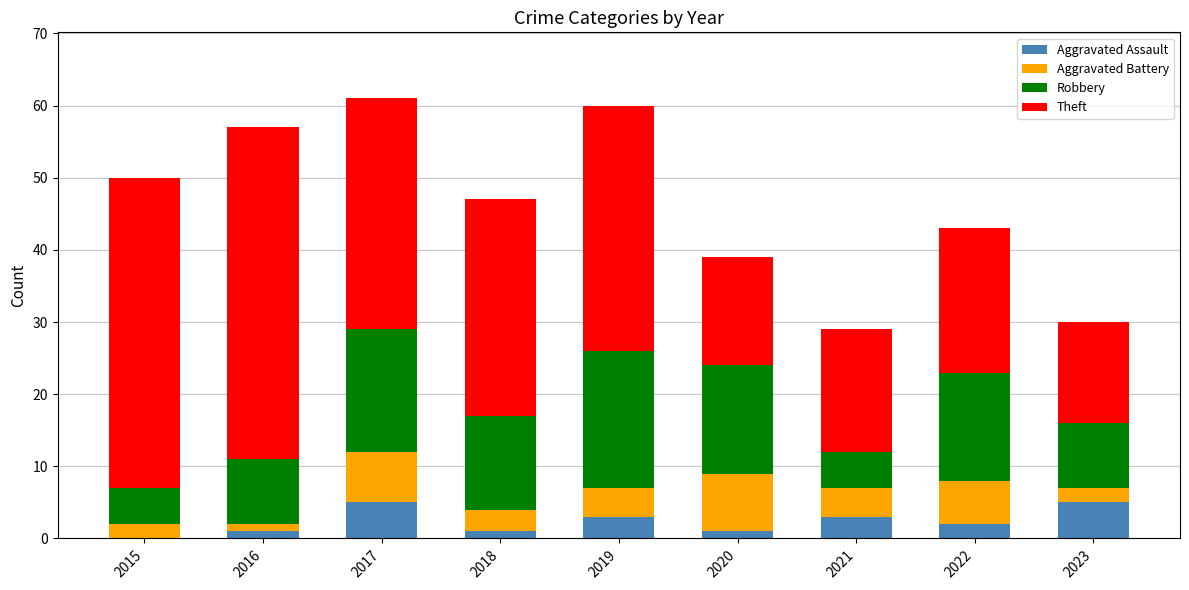

Is it true that Aggravated Assault equals 3 at 2019?

True